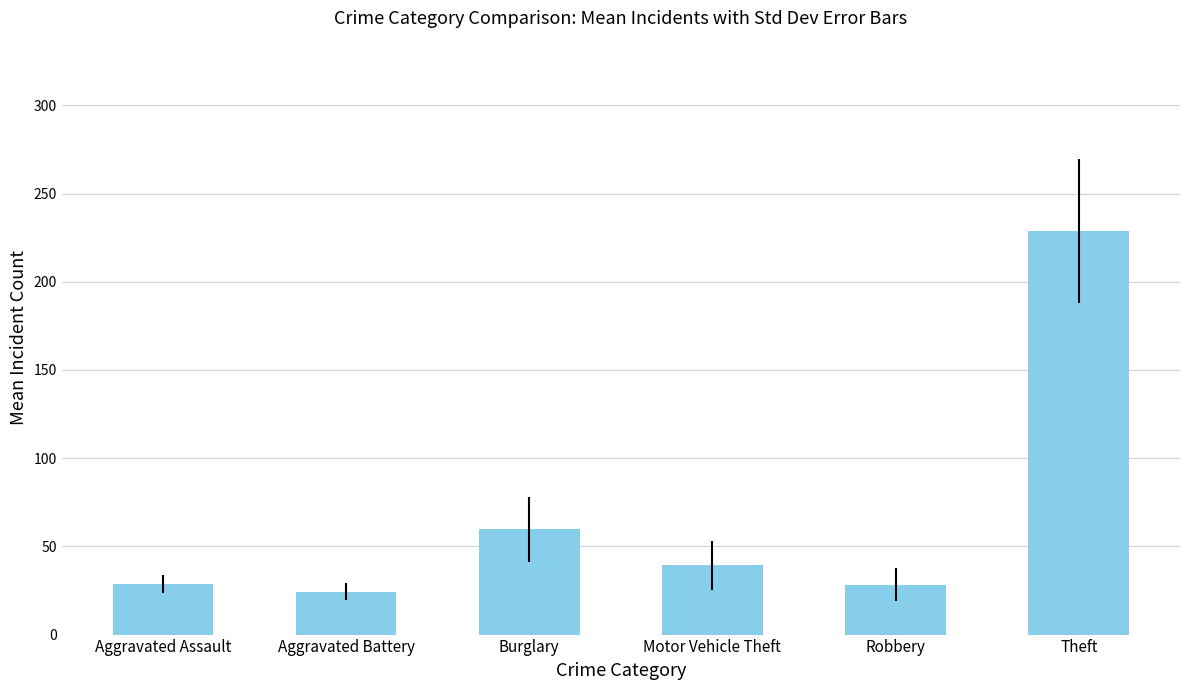

What is the value of the 6th bar from the left?

228.5